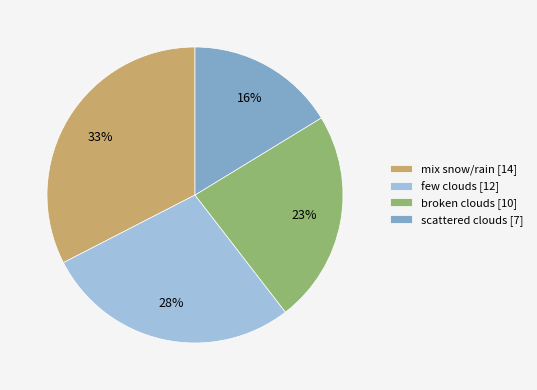

Which has a higher value, scattered clouds [7] or few clouds [12]?

few clouds [12]